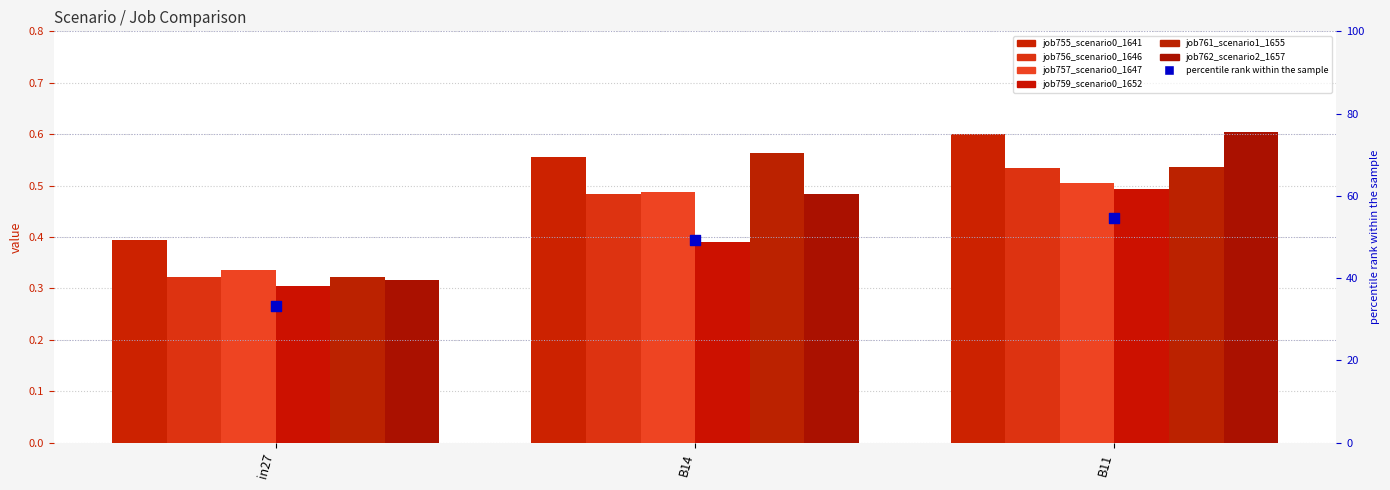

What are all the series names shown in the legend?

job755_scenario0_1641, job756_scenario0_1646, job757_scenario0_1647, job759_scenario0_1652, job761_scenario1_1655, job762_scenario2_1657